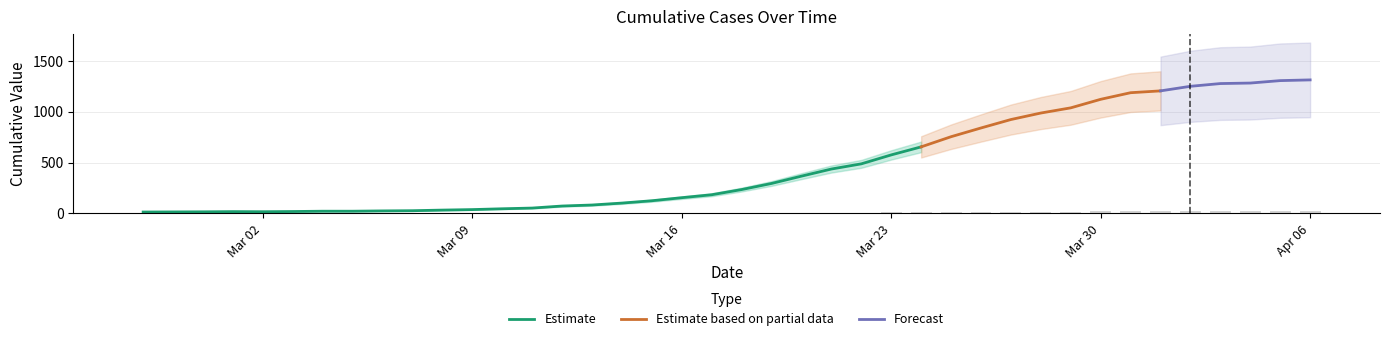

Reading left to right, transcribe all the data shown in this chart.

0.2	0.2	0.2	0.3	0.3	0.3	0.3	0.3	0.4	0.4	0.5	0.6	0.8	0.9	1.2	1.4	1.7	2.1	2.6	3.0	3.9	4.9	6.1	7.3	8.1	9.6	10.9	12.6	14.0	15.4	16.4	17.3	18.7	19.8	20.1	20.8	21.3	21.4	21.8	21.9